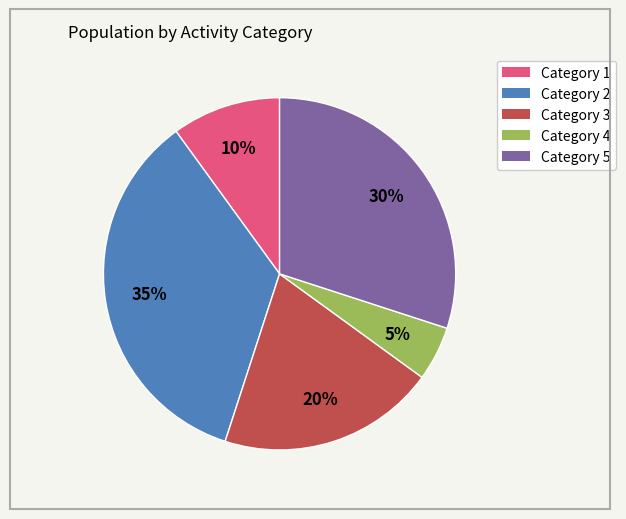

How many slices are in this pie chart?

5